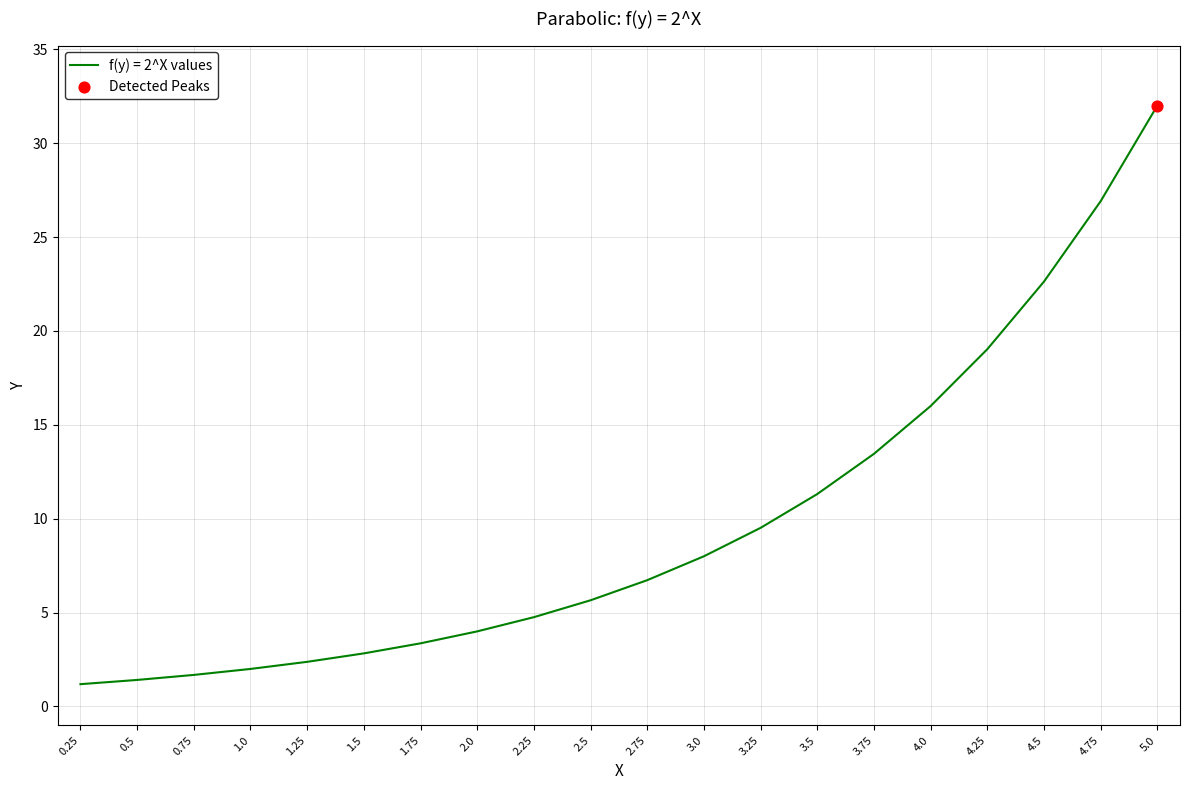

Which has a higher value, 4.0 or 2.75?

4.0